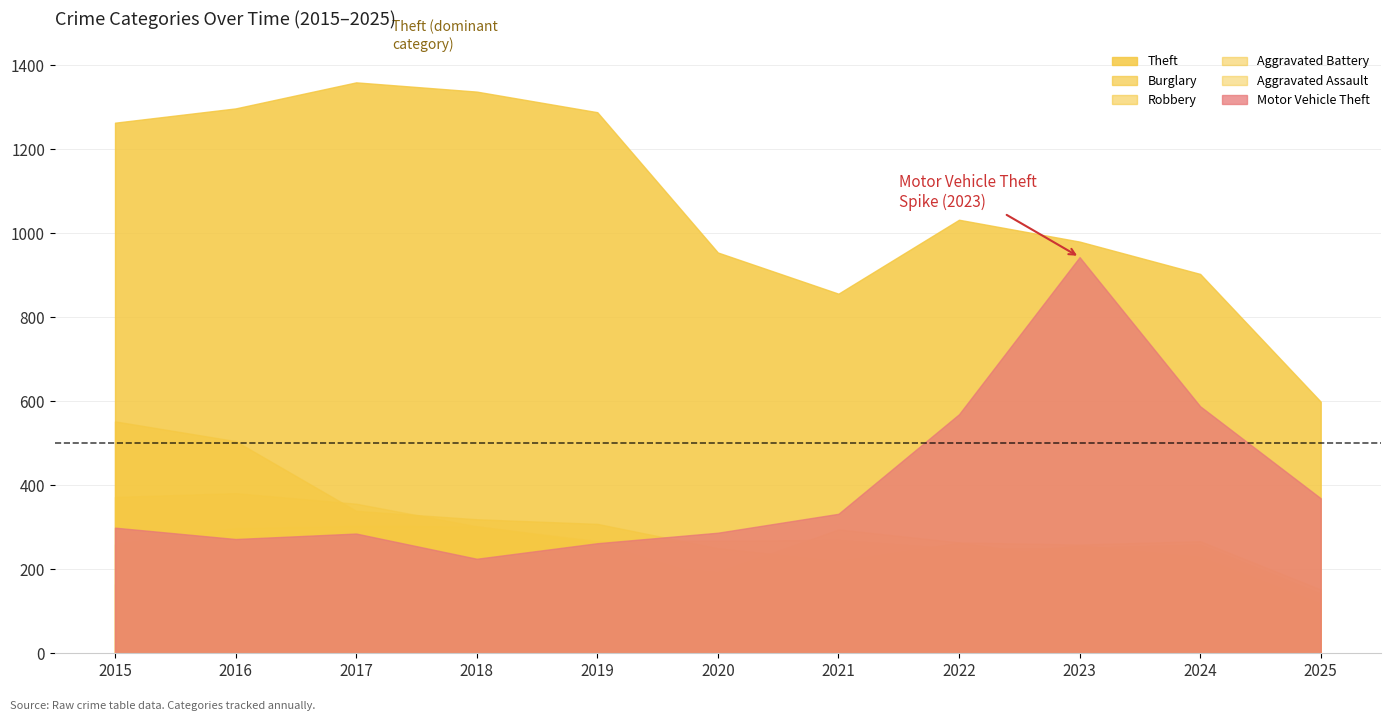

Where do Aggravated Battery and Motor Vehicle Theft first cross each other?

2015 and 2016